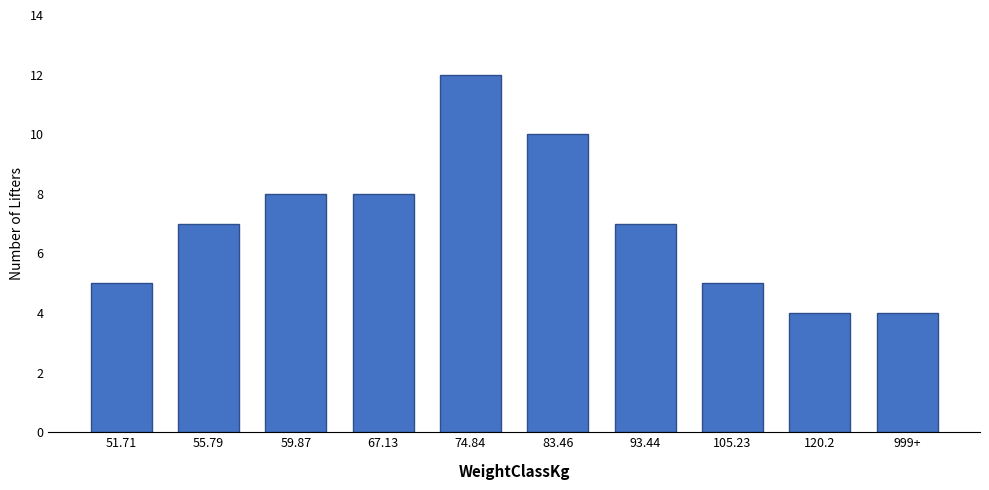

Reading left to right, what are all the values shown in this chart?

51.71=5	55.79=7	59.87=8	67.13=8	74.84=12	83.46=10	93.44=7	105.23=5	120.2=4	999+=4